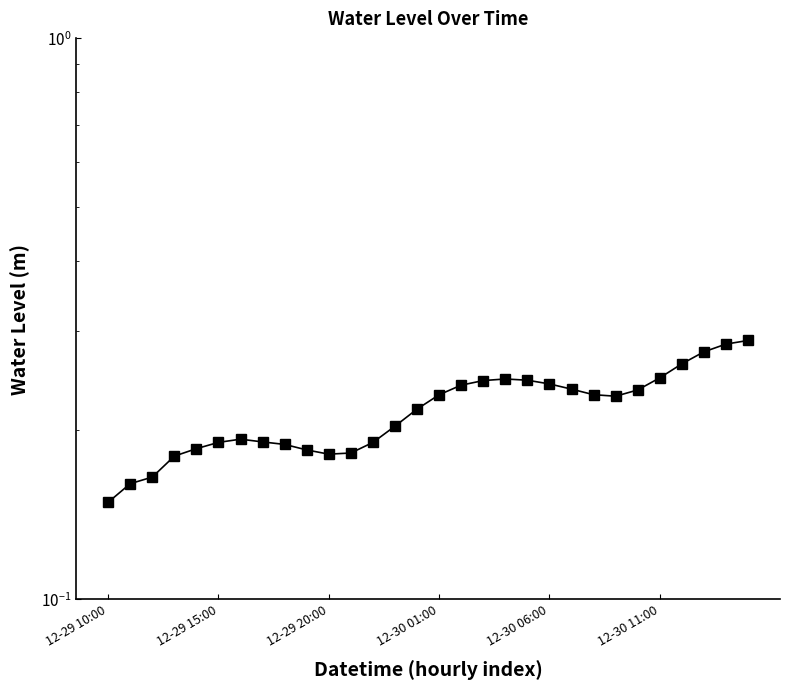

What is the value of the 25th point from the left?

0.2